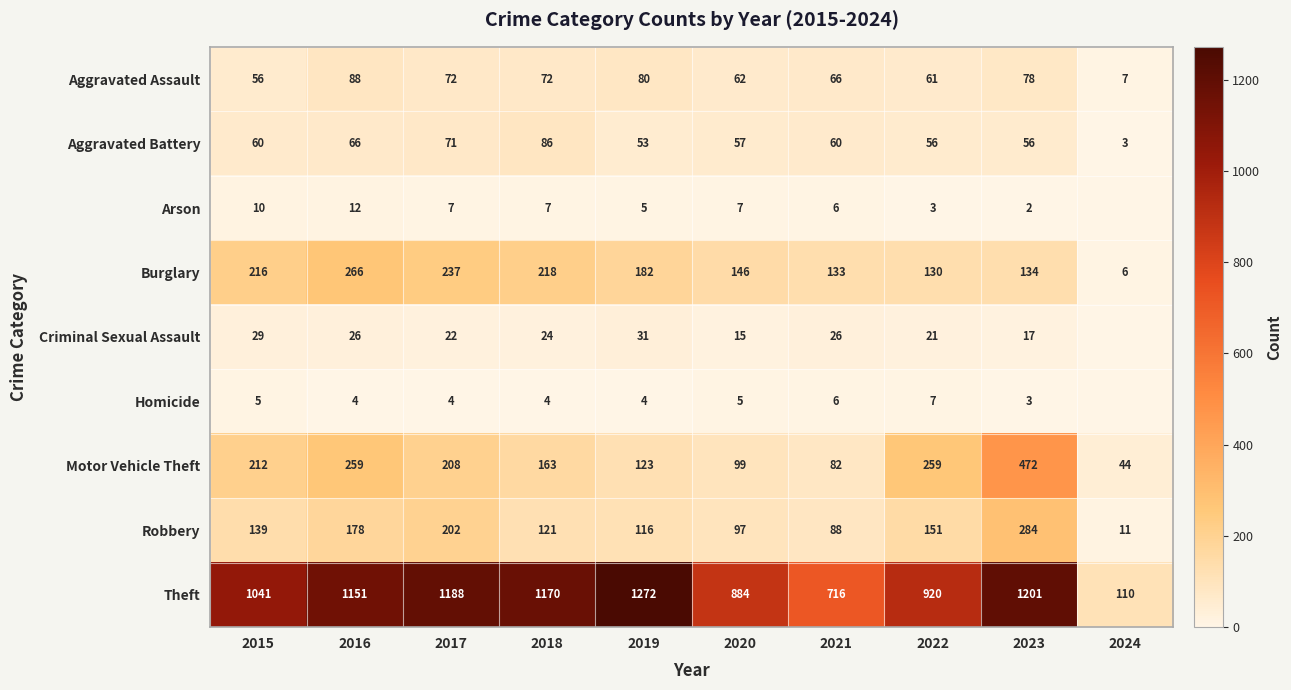

The Burglary series shows 133 at 2021. True or false?

True